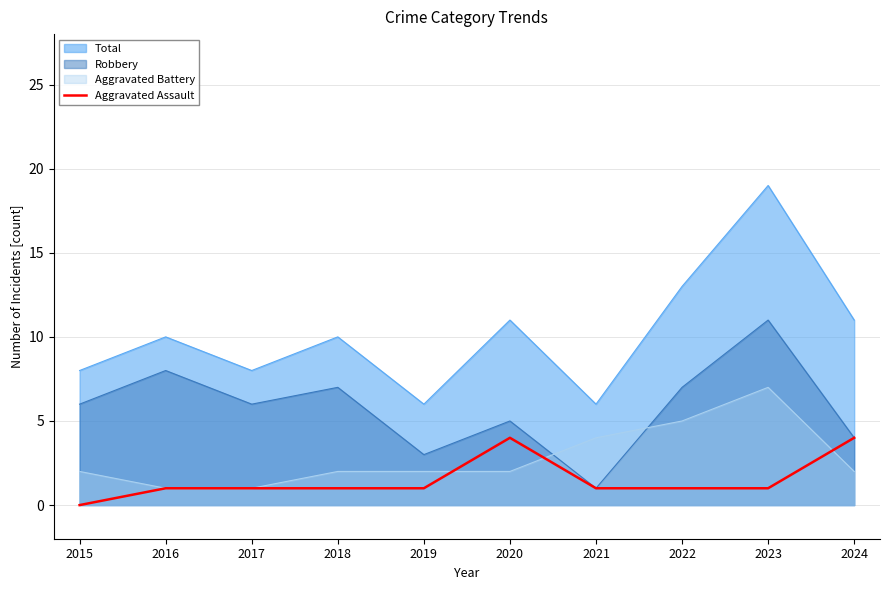

Which label corresponds to the smallest value in the chart?

2015